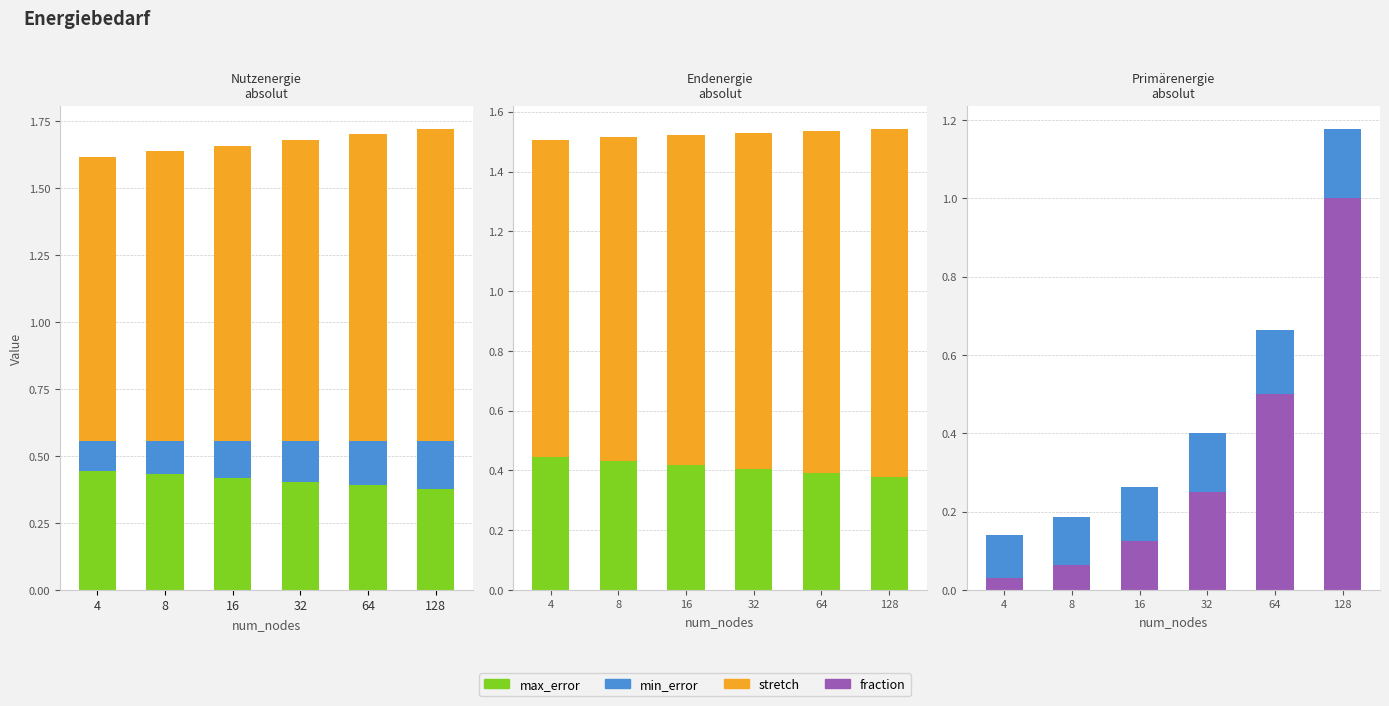

What is the highest value of the stretch series?

1.2